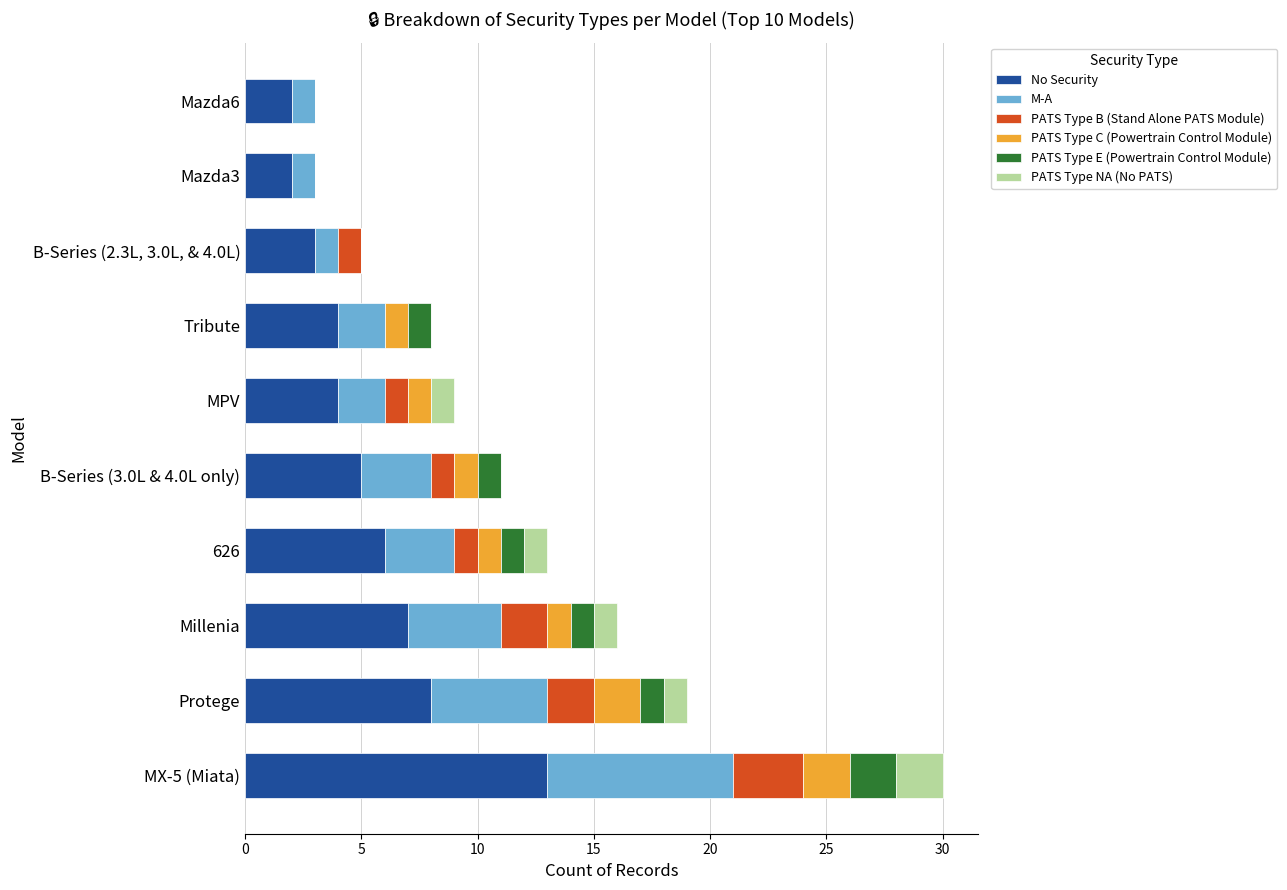

The No Security series shows 8 at Protege. True or false?

True